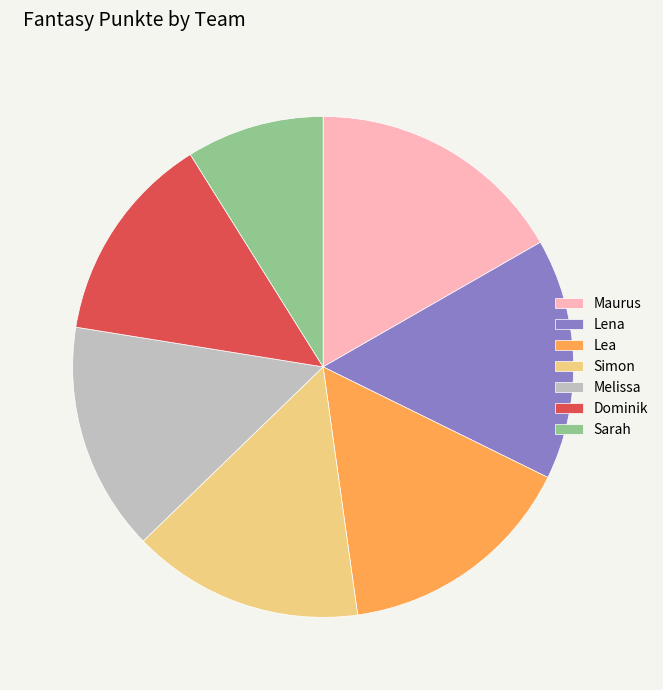

Which slice is the smallest?

Sarah